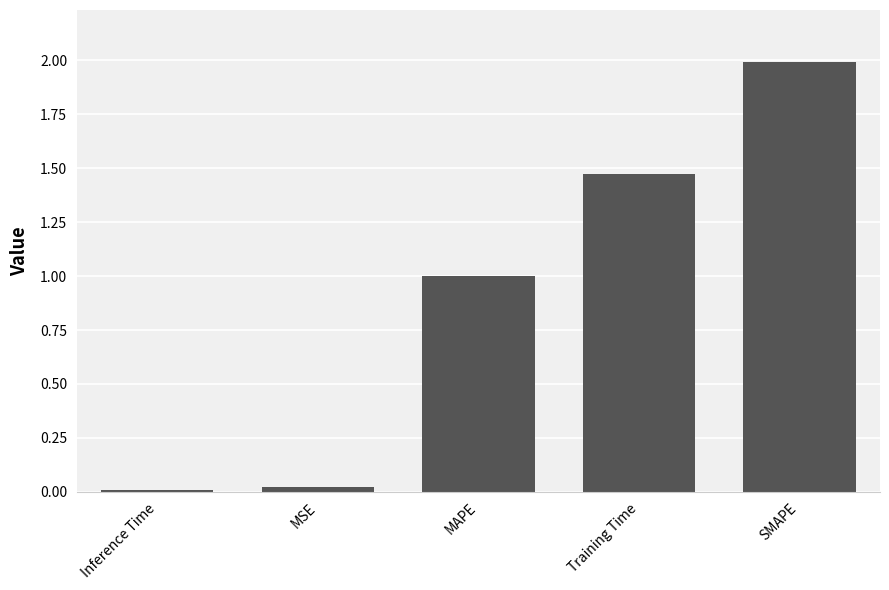

What is the ratio of the value at Training Time to the value at SMAPE?

0.7